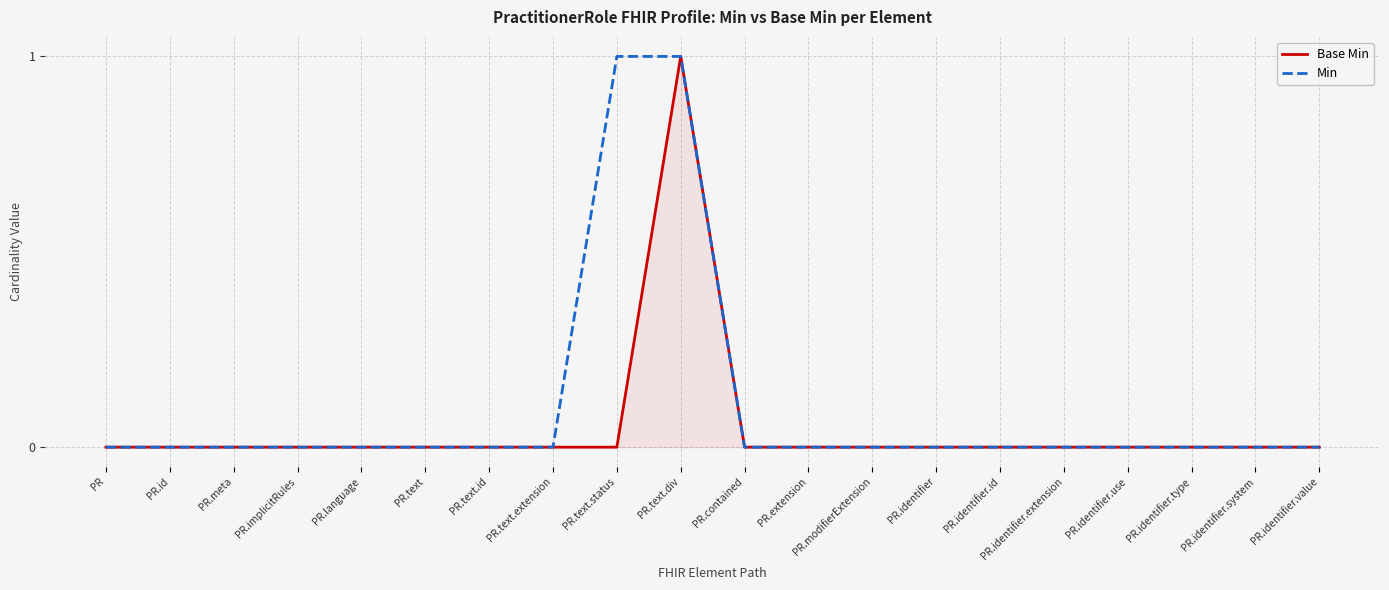

Rank the series by their average value, from highest to lowest.

Min, Base Min